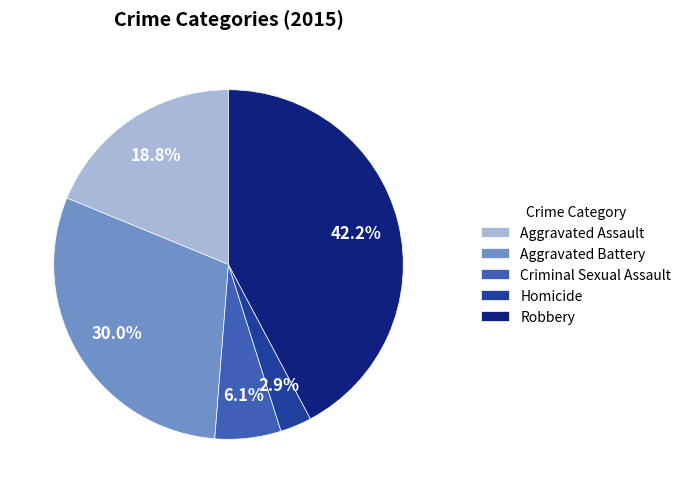

Is it true that Aggravated Assault is 28% of the pie?

False